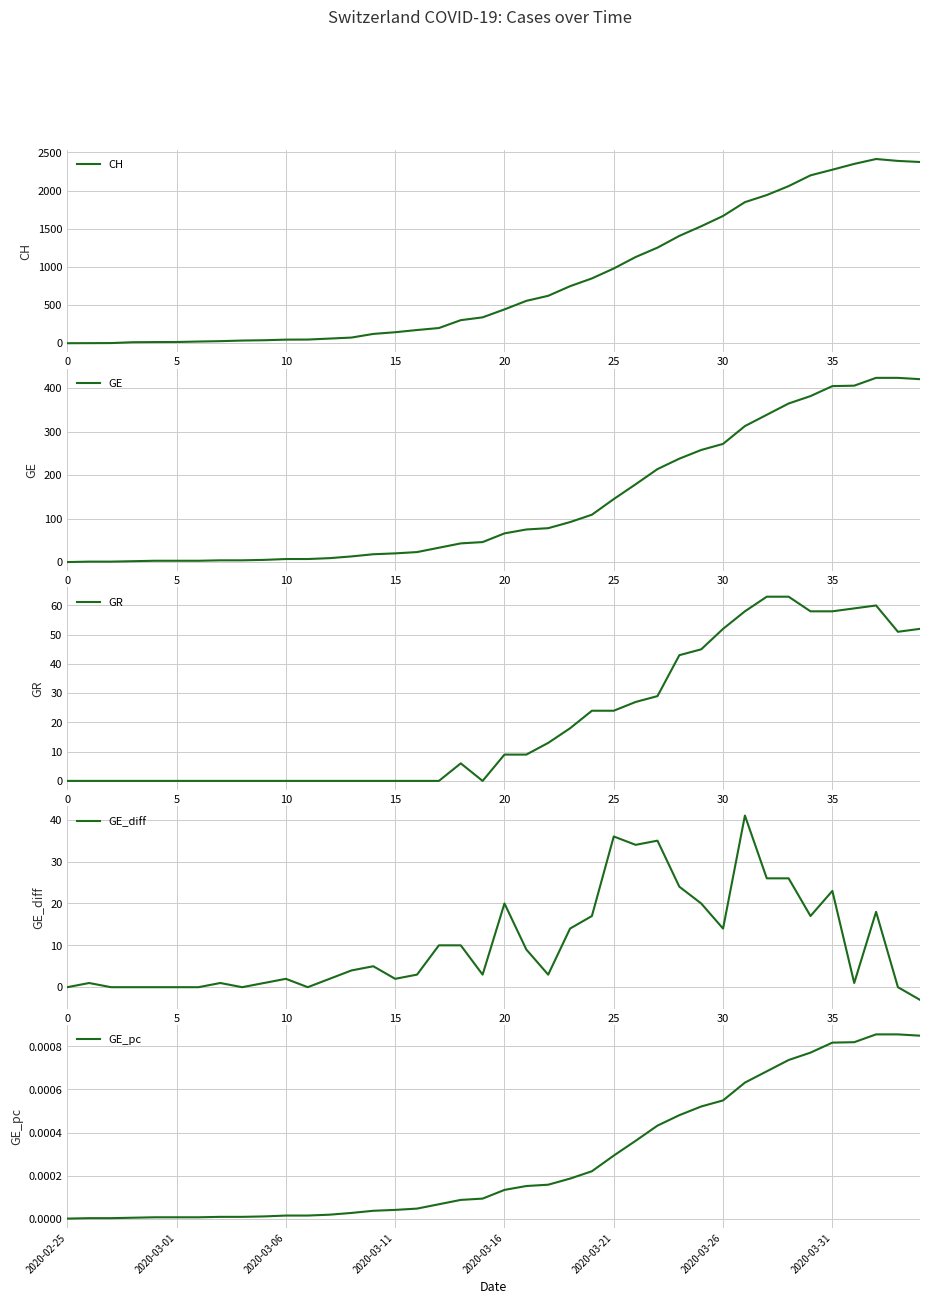

Between 12 and 18, which is larger?

18